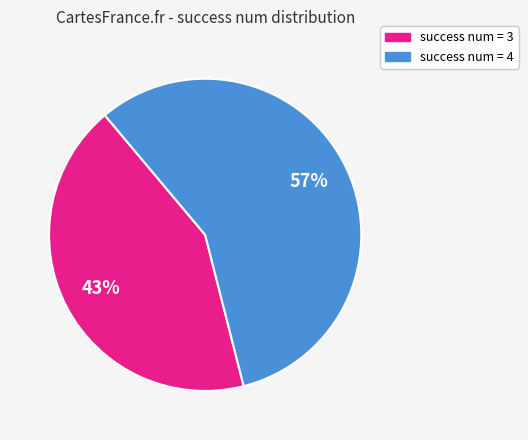

To the nearest percent, what percentage of the pie is success num = 4?

57%